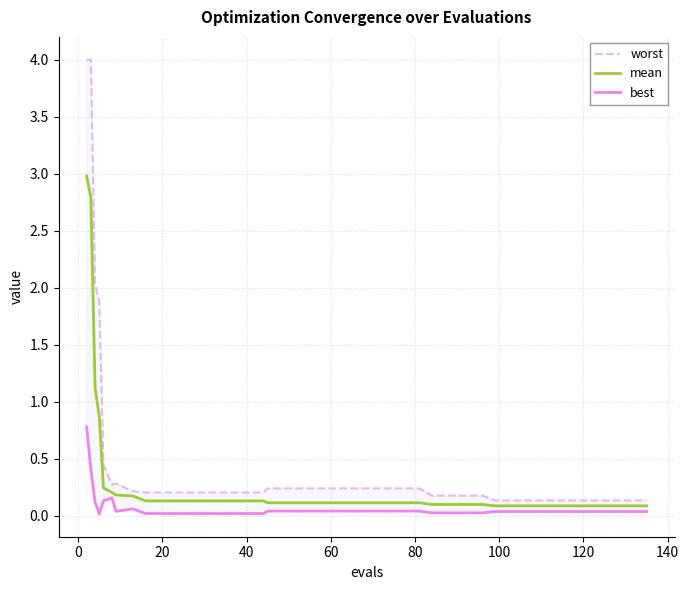

What is the maximum value for mean?

3.0